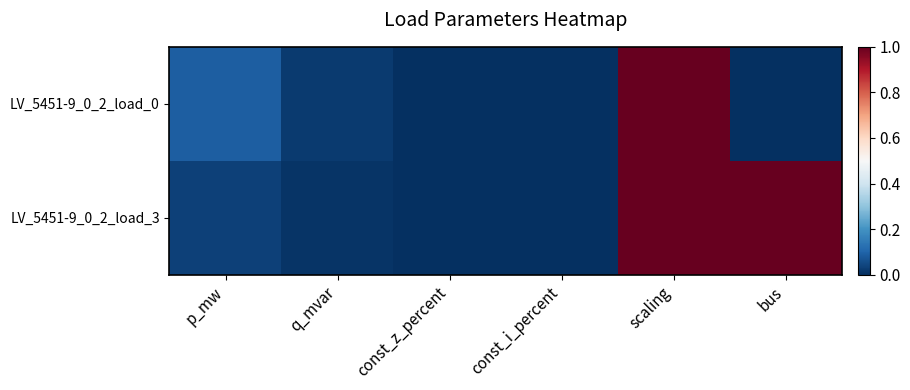

Reading left to right, extract all data points from this chart.

LV_5451-9_0_2_load_0: p_mw=0.1	q_mvar=0.0	const_z_percent=0.0	const_i_percent=0.0	scaling=1.0	bus=0.0
LV_5451-9_0_2_load_3: p_mw=0.0	q_mvar=0.0	const_z_percent=0.0	const_i_percent=0.0	scaling=1.0	bus=1.0